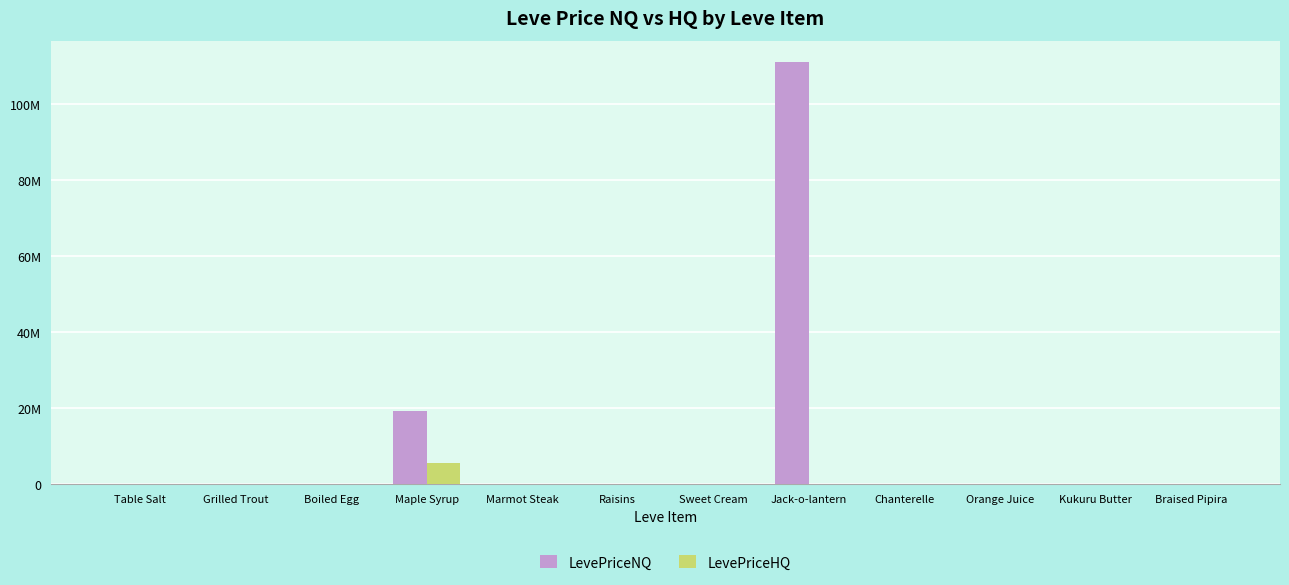

Is it true that LevePriceHQ equals -3832748.7 at Chanterelle?

False